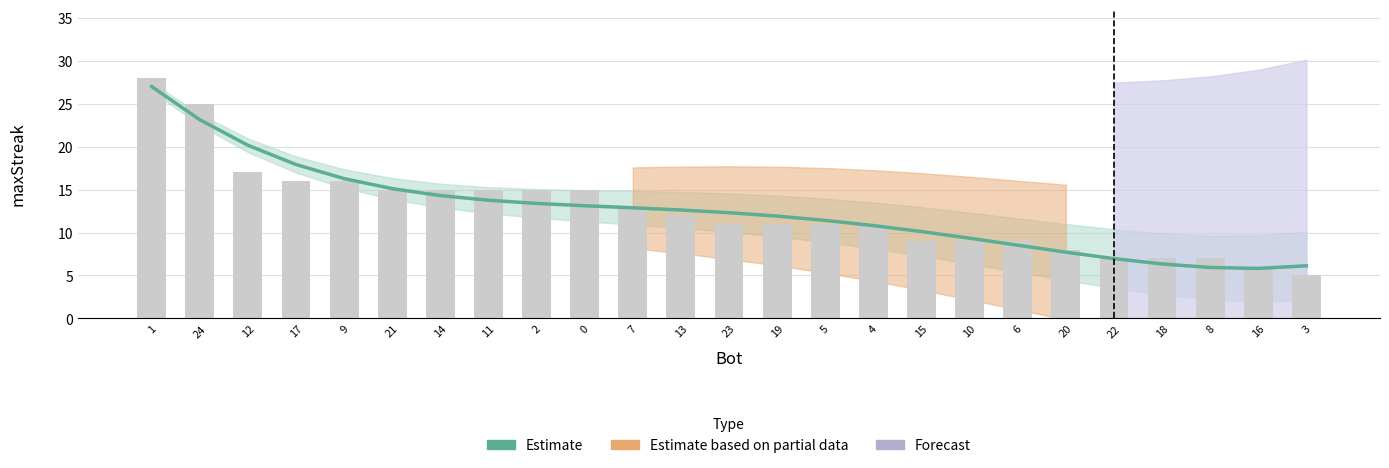

Are the bars horizontal?

No